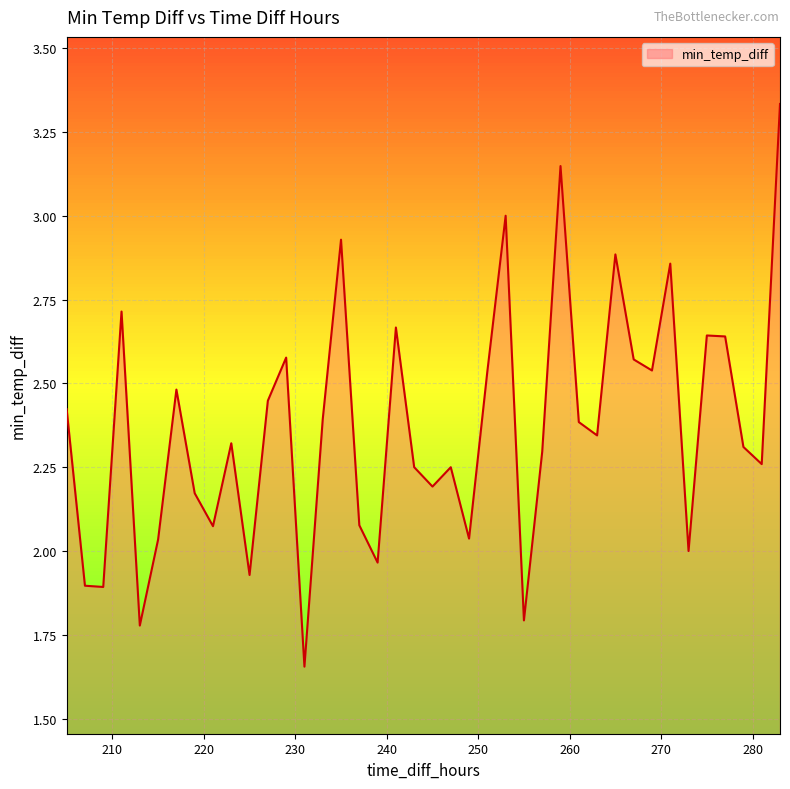

How many lines are shown in the chart?

1